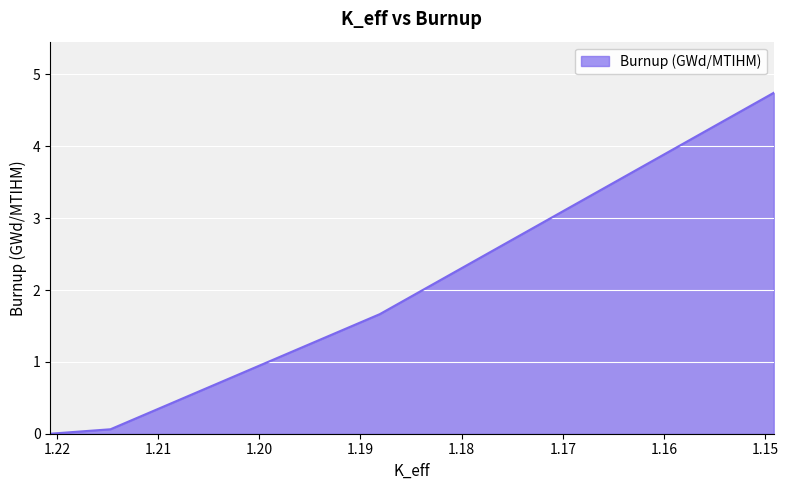

Reading left to right, transcribe all the data shown in this chart.

1.22066046=0.0	1.21470854=0.1	1.18809705=1.7	1.14915865=4.7